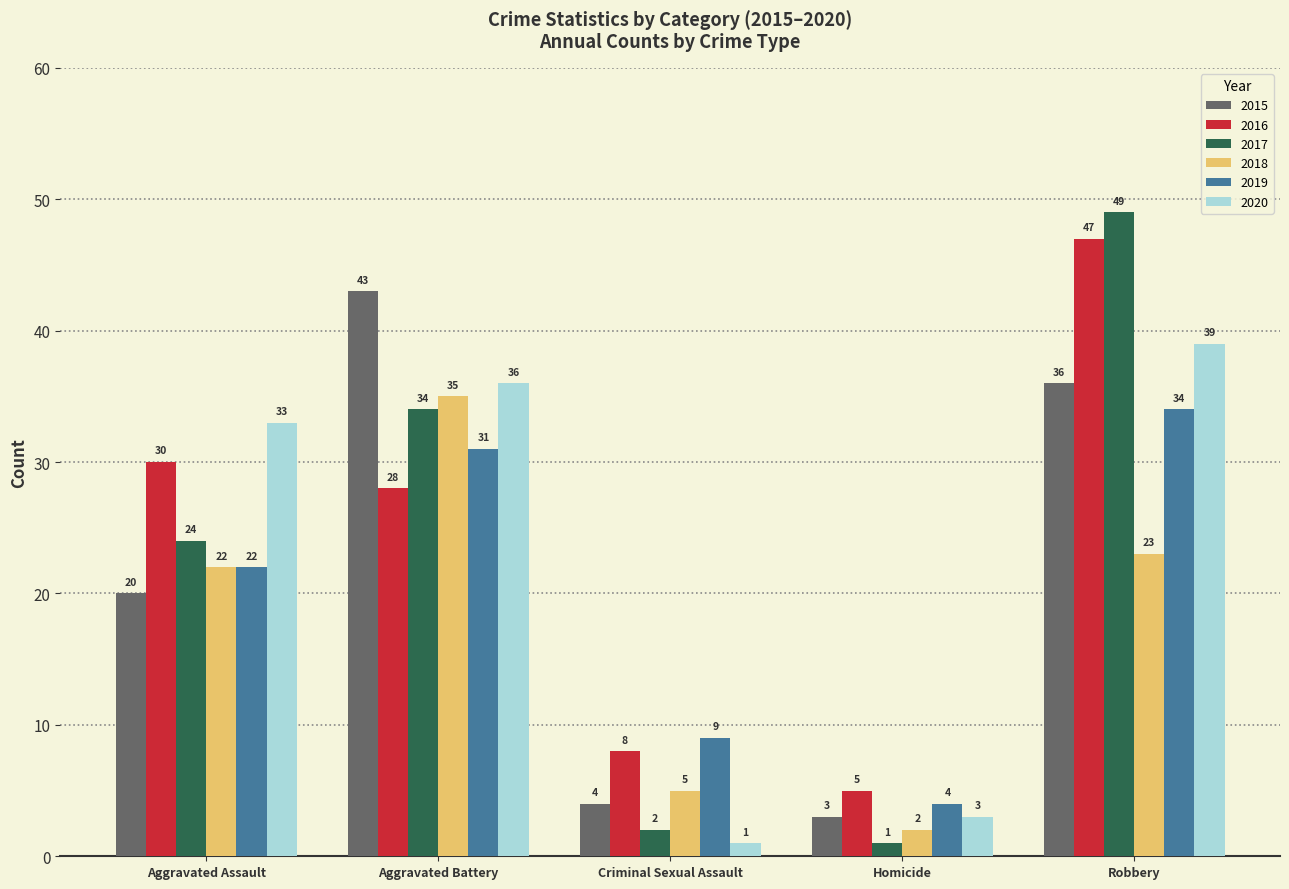

The value of 2019 at Aggravated Assault is 22. True or false?

True